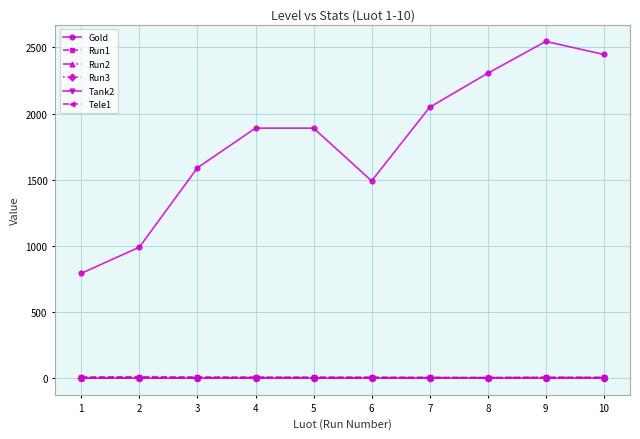

Where is Run3 nearest to the value 0?

1